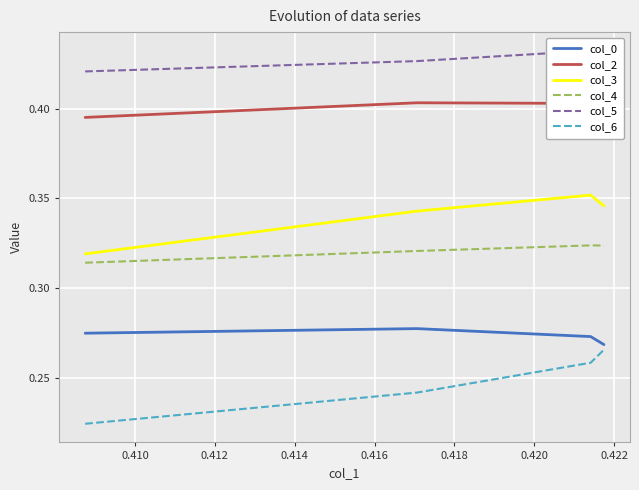

True or false: col_3 and col_4 intersect in this chart.

False